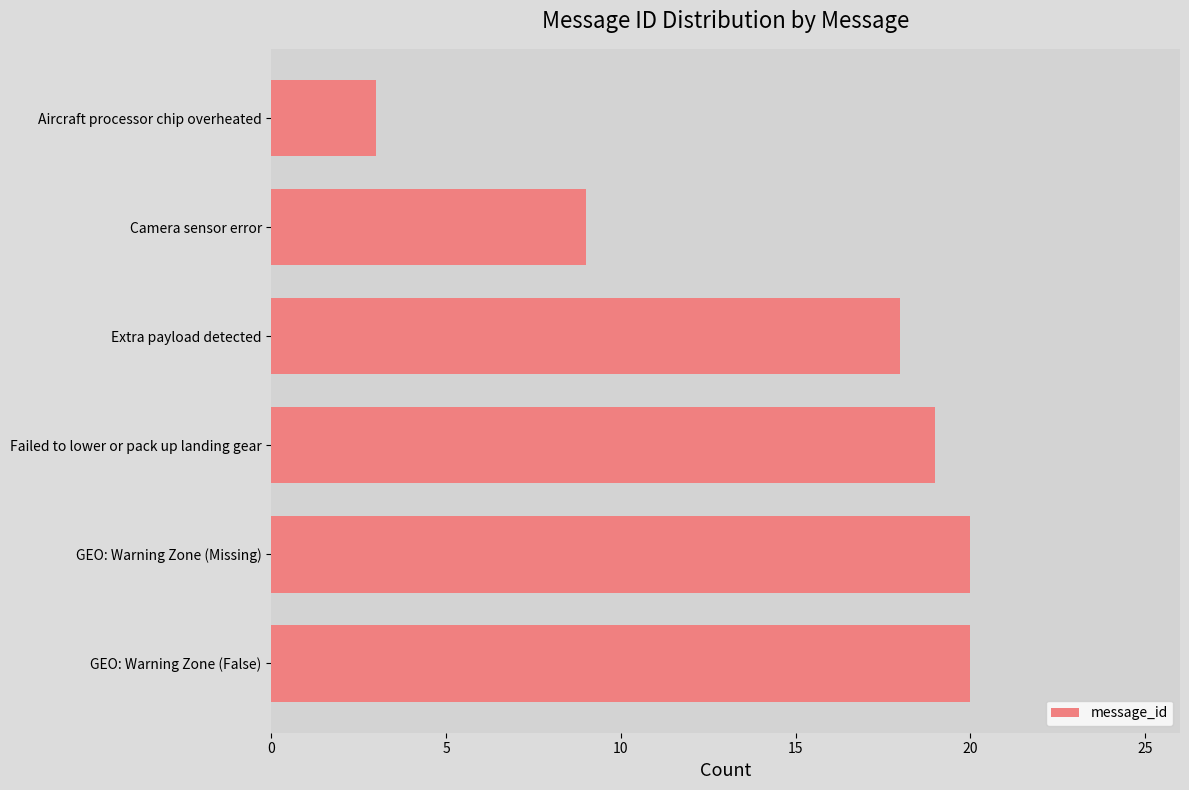

Count the number of data series in this chart.

1